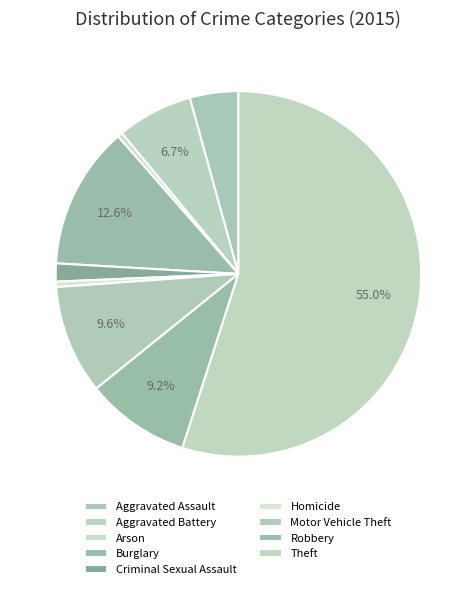

Combined, what portion of the pie is Robbery and Theft?

64.2%